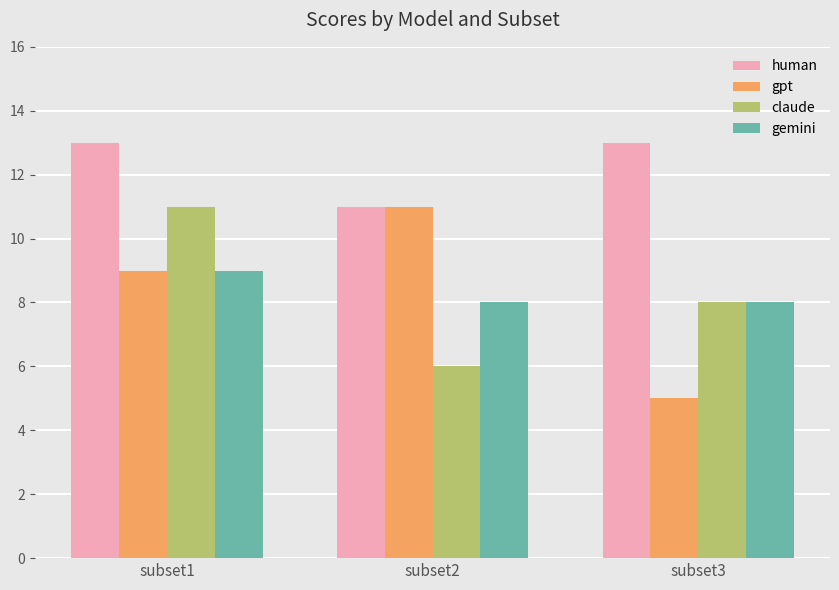

Which label corresponds to the smallest value in the chart?

subset3